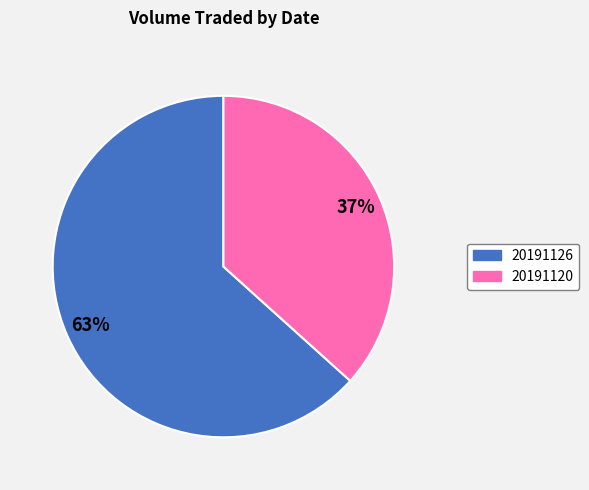

Is there a majority slice in this chart?

Yes